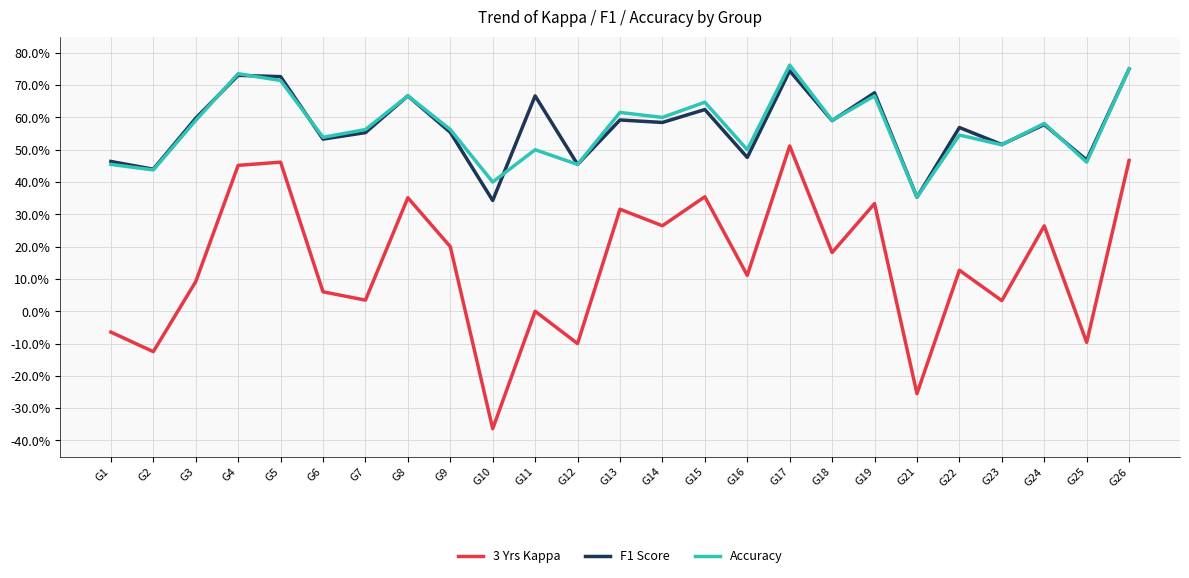

At which category does 3 Yrs Kappa reach its first local valley?

G2